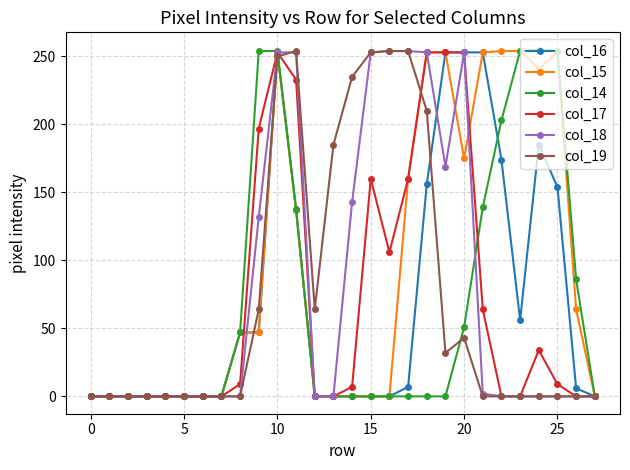

How many series are shown in this chart?

6